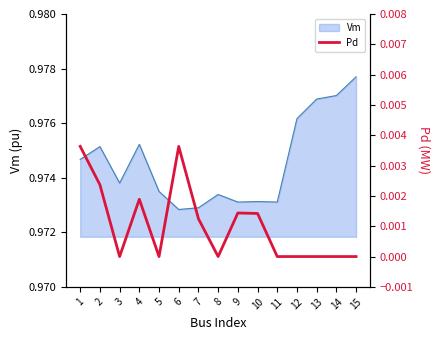

True or false: Vm has a value of 1.4 at 15.

False